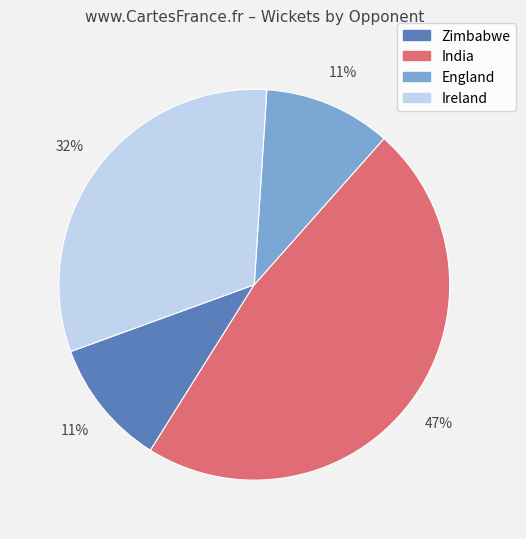

Does any single category account for the majority?

No